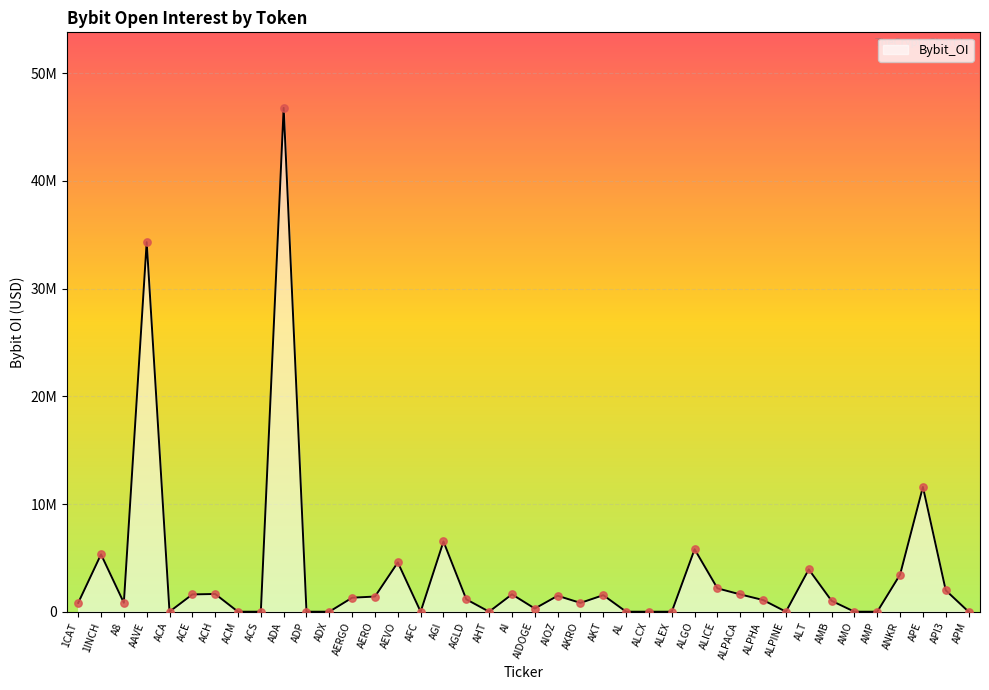

What is the change in value from ALGO to ANKR?

-2351461